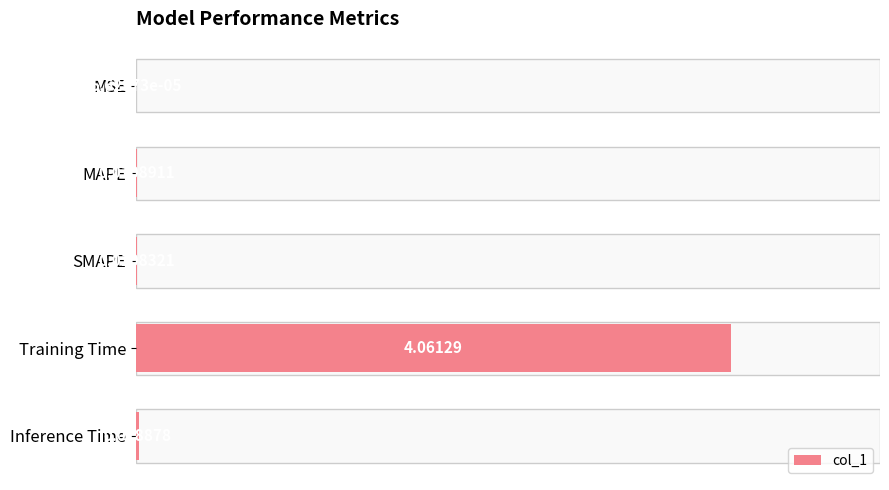

Where is the data nearest to the value 2?

Inference Time